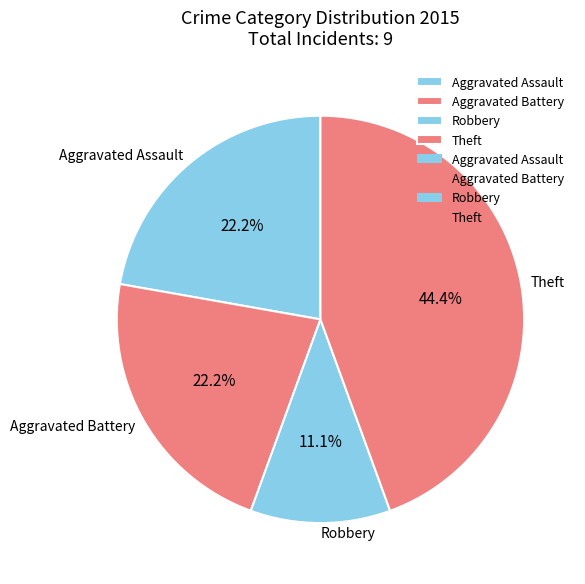

Combined, what portion of the pie is Theft and Aggravated Assault?

66.7%